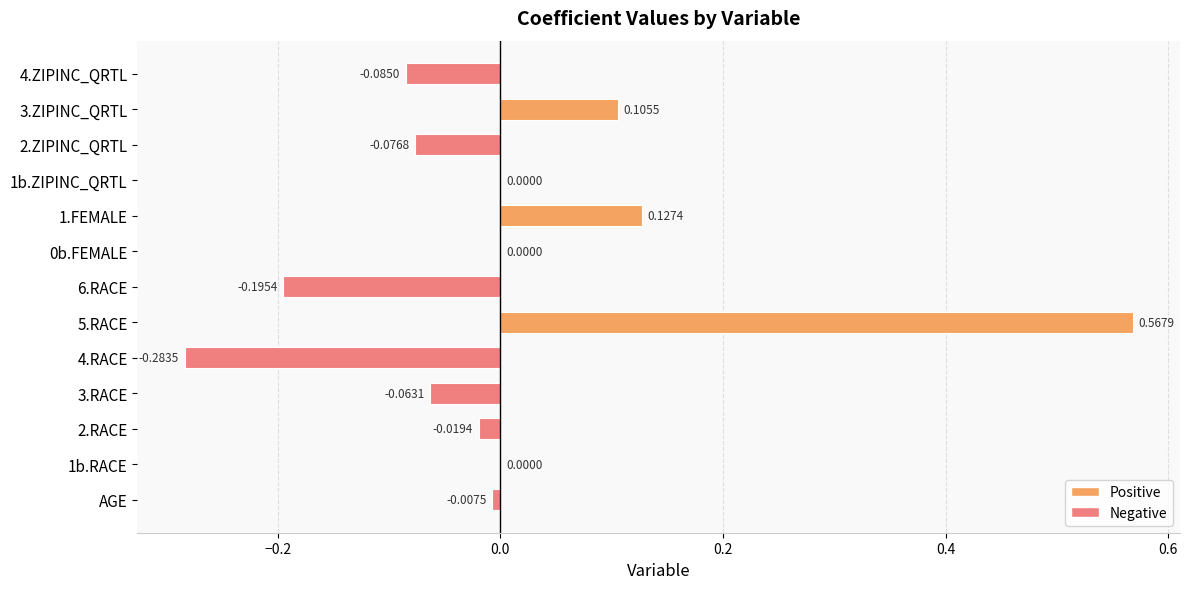

What is the change in value from 4.RACE to 6.RACE?

+0.1